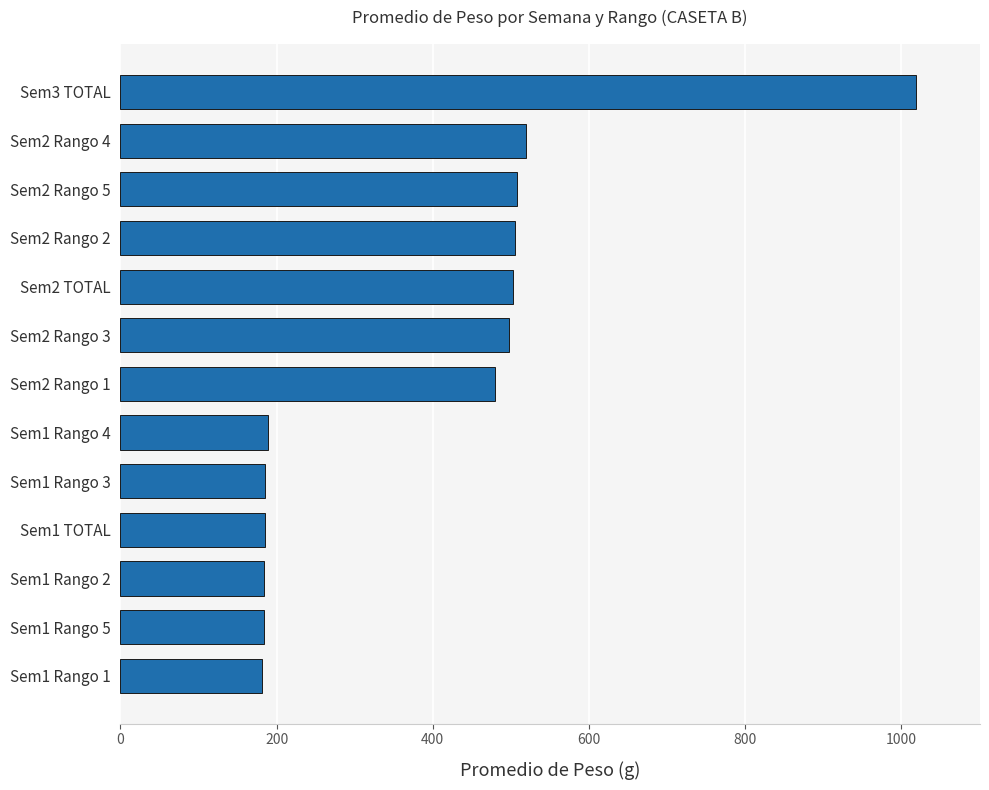

How many bars are there in total?

13